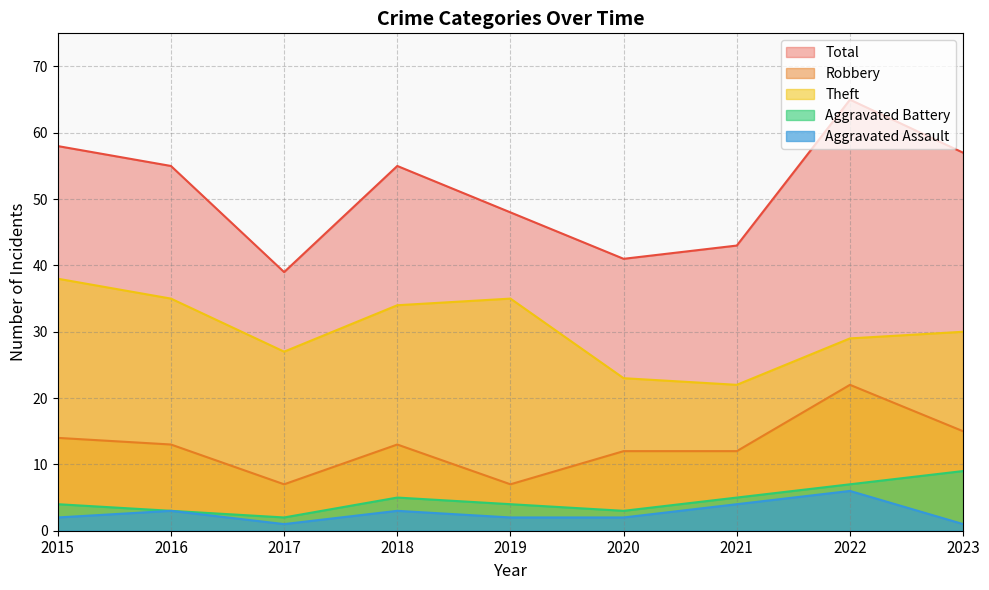

What value does the Theft series have at 2021, to the nearest 5?

20